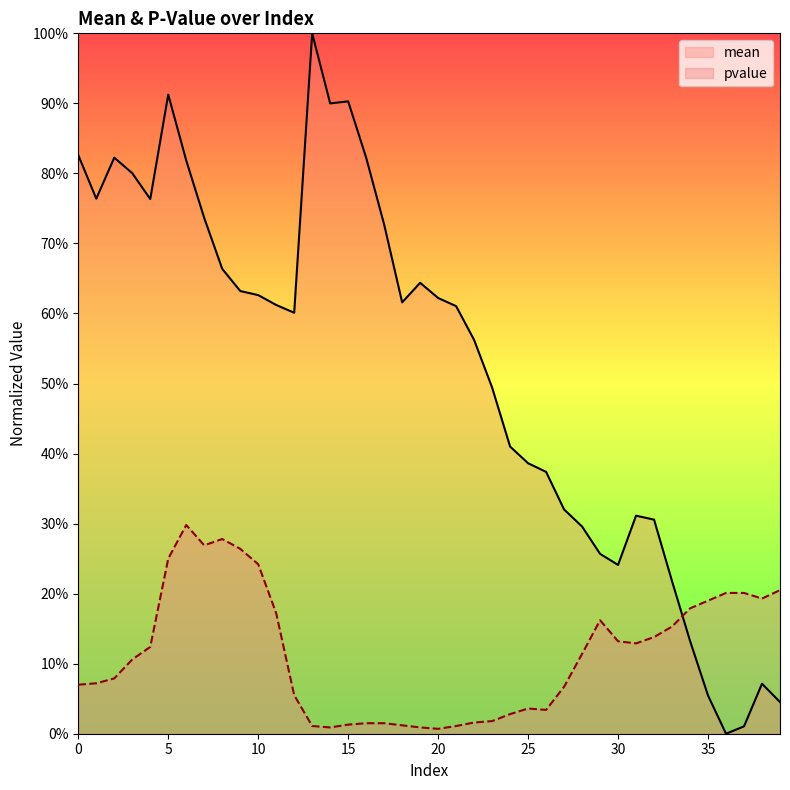

What is the value of the mean point at the 3rd from the left?

0.8